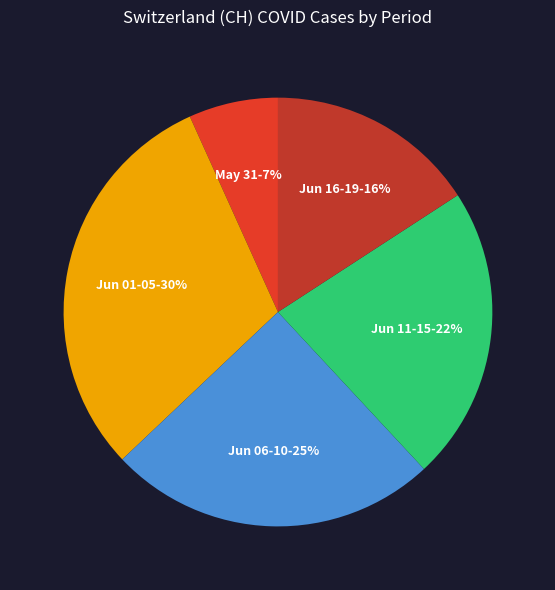

Count the number of slices in the pie.

5